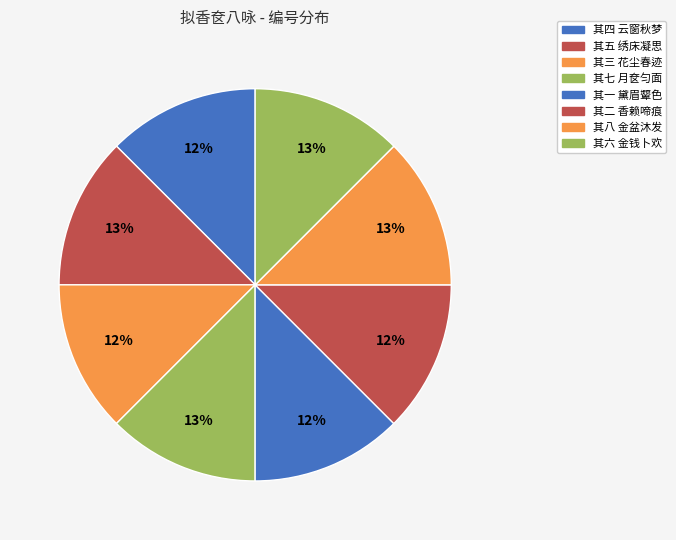

How many segments does this pie chart have?

8